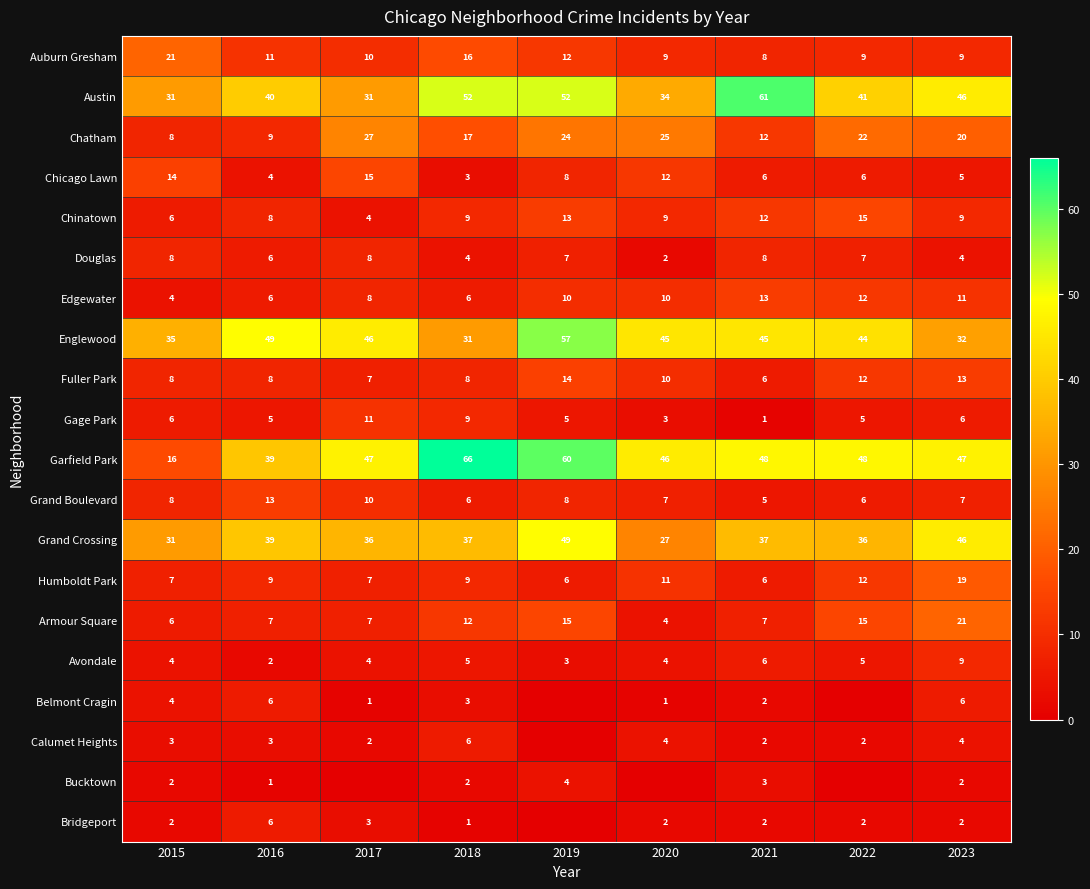

Which series has the largest range (max minus min)?

Garfield Park